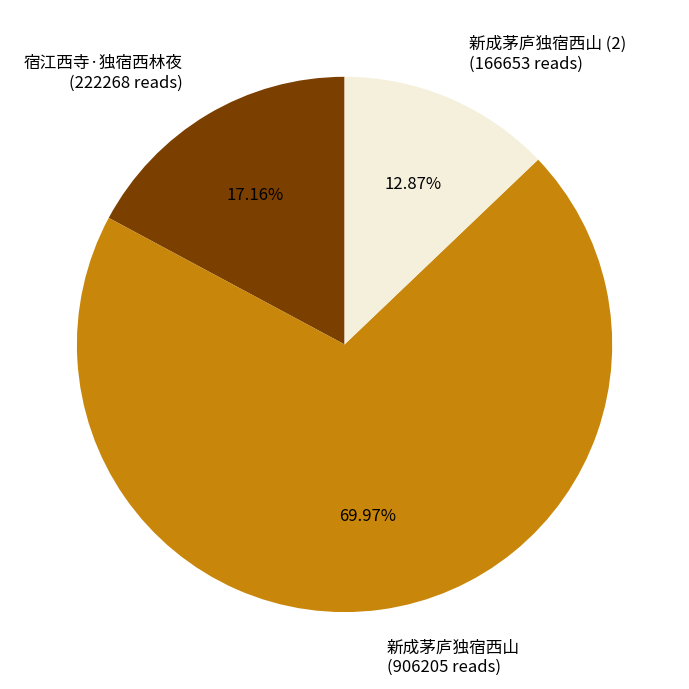

True or false: 宿江西寺·独宿西林夜 accounts for 17% of the total.

True